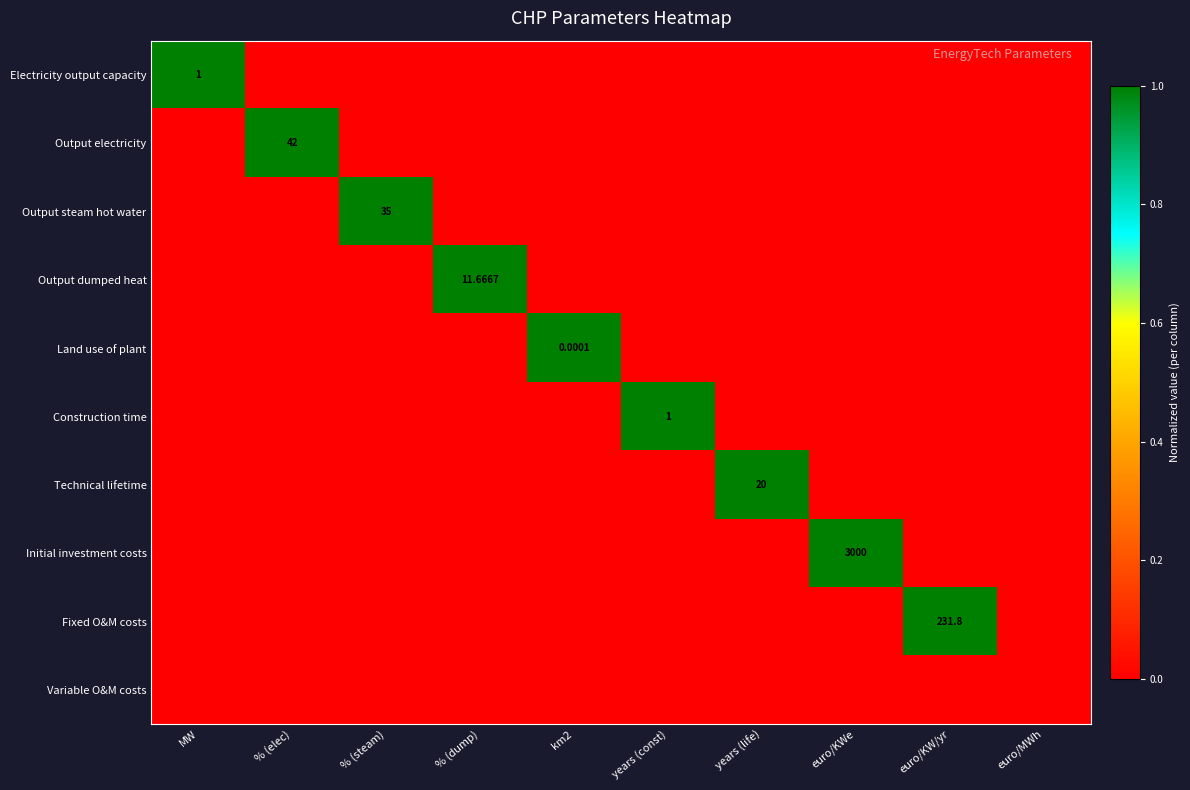

The value of Initial investment costs at euro/KWe is 1. True or false?

False